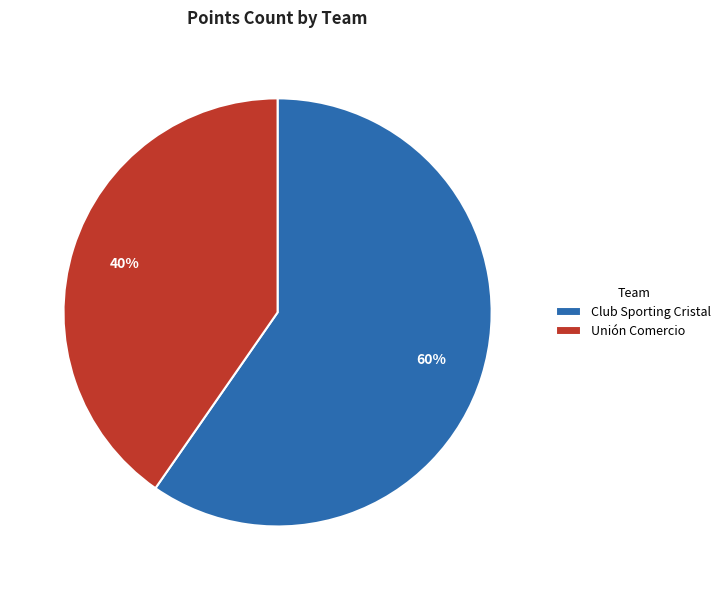

Does any single category account for the majority?

Yes